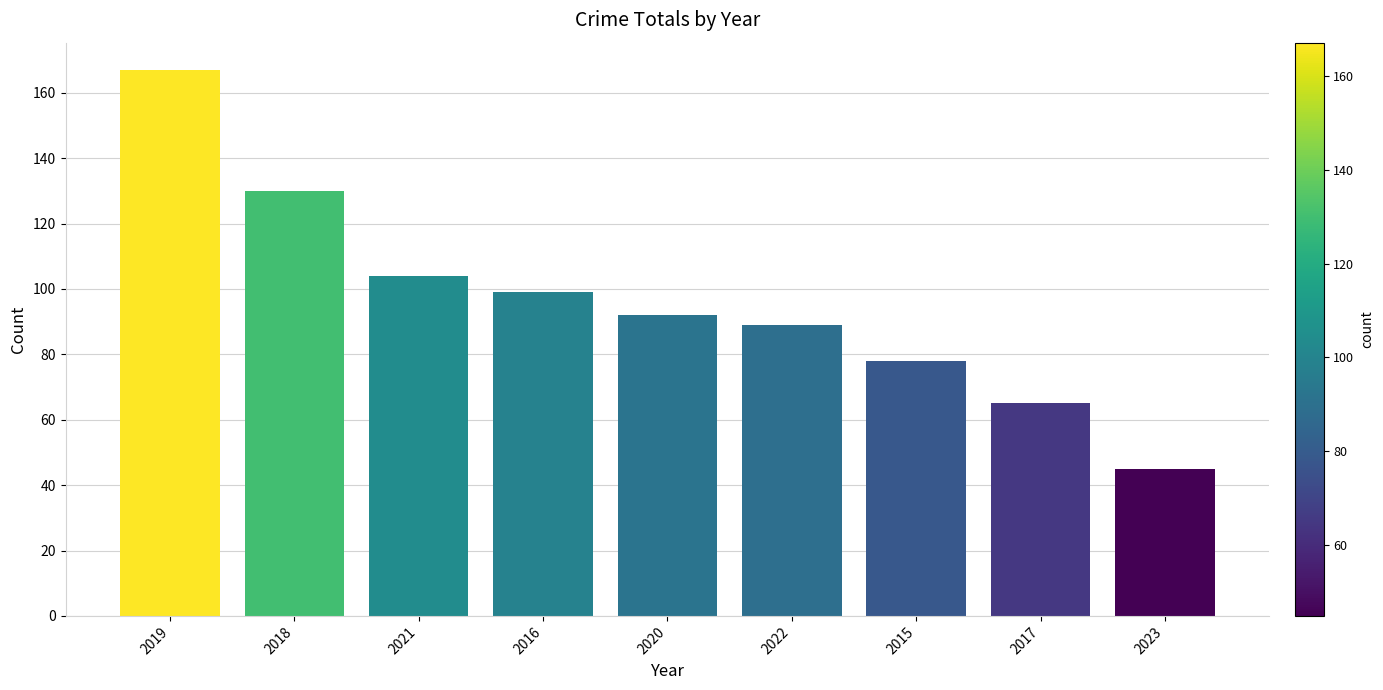

Count the number of data series in this chart.

1